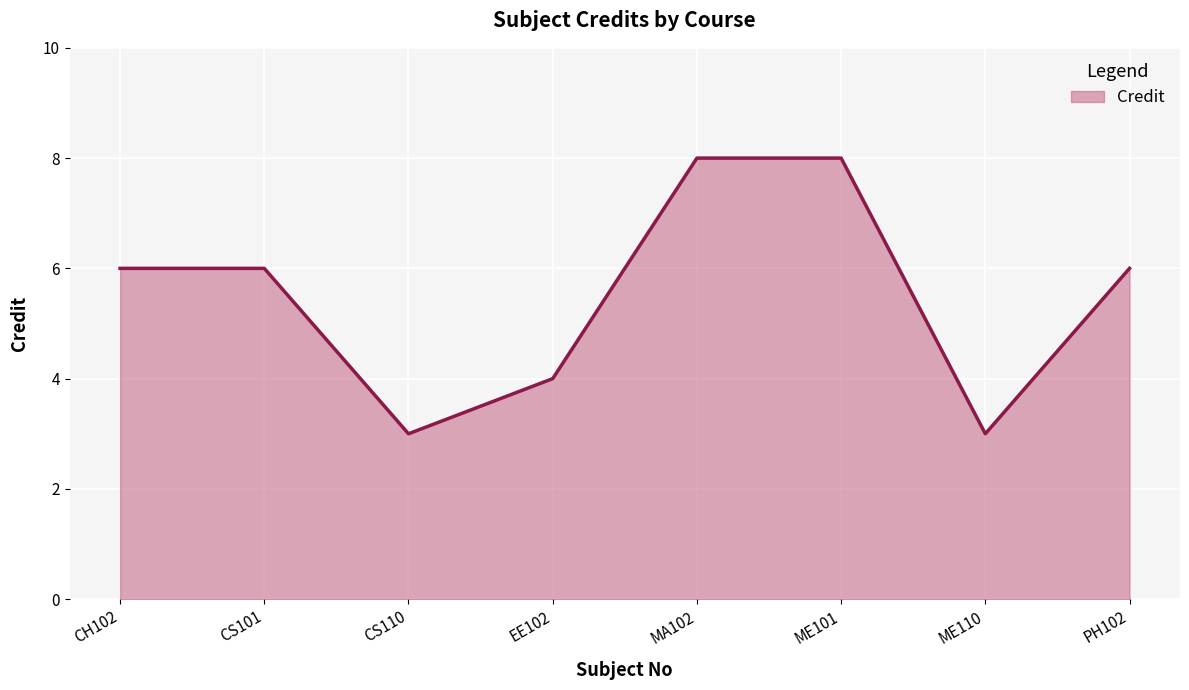

Which has a higher value, ME110 or MA102?

MA102